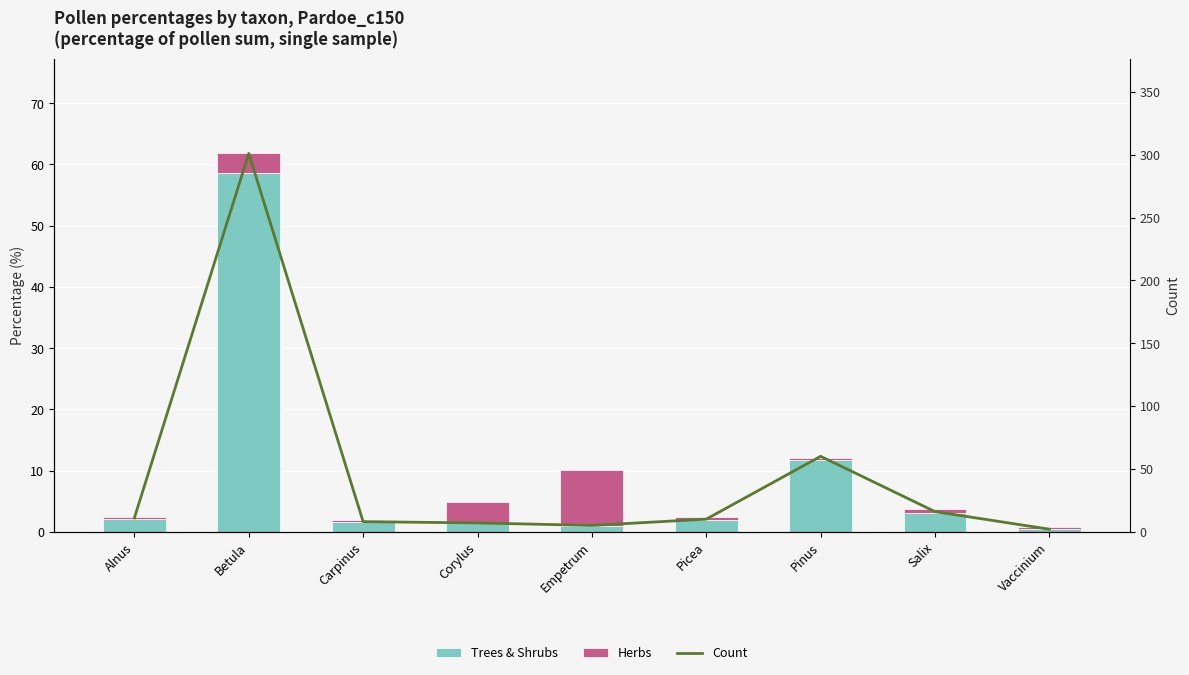

Which category has the highest value in the Count series?

Betula